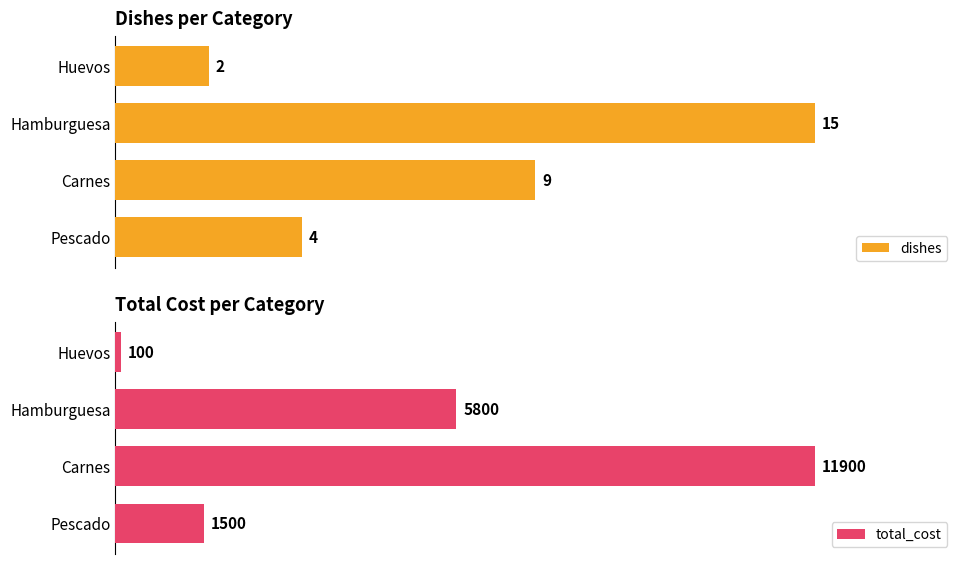

Which category has the highest value in the dishes series?

Hamburguesa